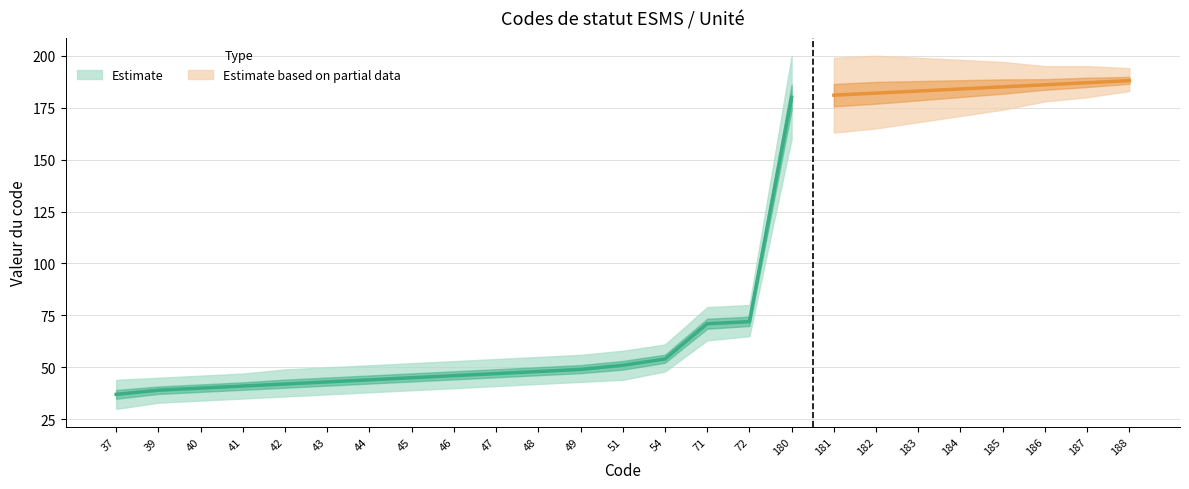

True or false: Code has more than 0 points higher than both neighbors.

False